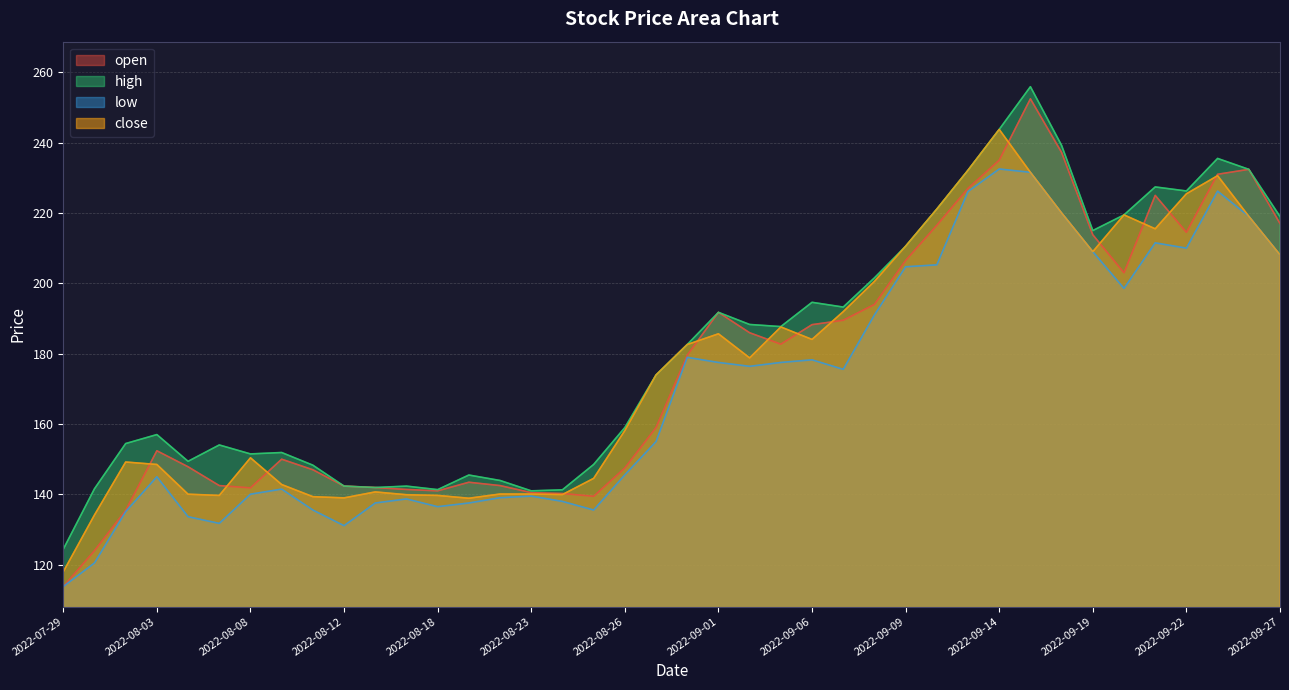

Where does the high series first go above 182?

2022-08-30